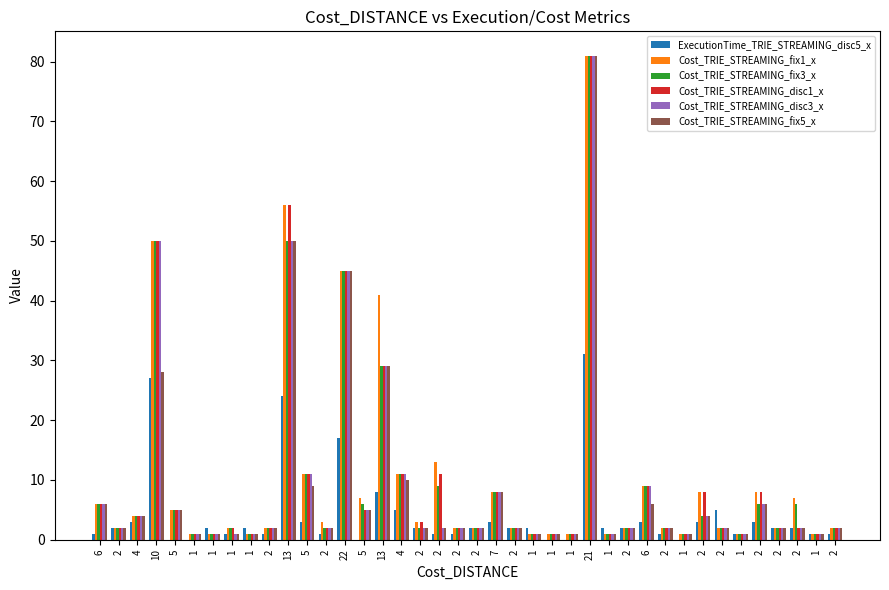

What are all the series names shown in the legend?

ExecutionTime_TRIE_STREAMING_disc5_x, Cost_TRIE_STREAMING_fix1_x, Cost_TRIE_STREAMING_fix3_x, Cost_TRIE_STREAMING_disc1_x, Cost_TRIE_STREAMING_disc3_x, Cost_TRIE_STREAMING_fix5_x